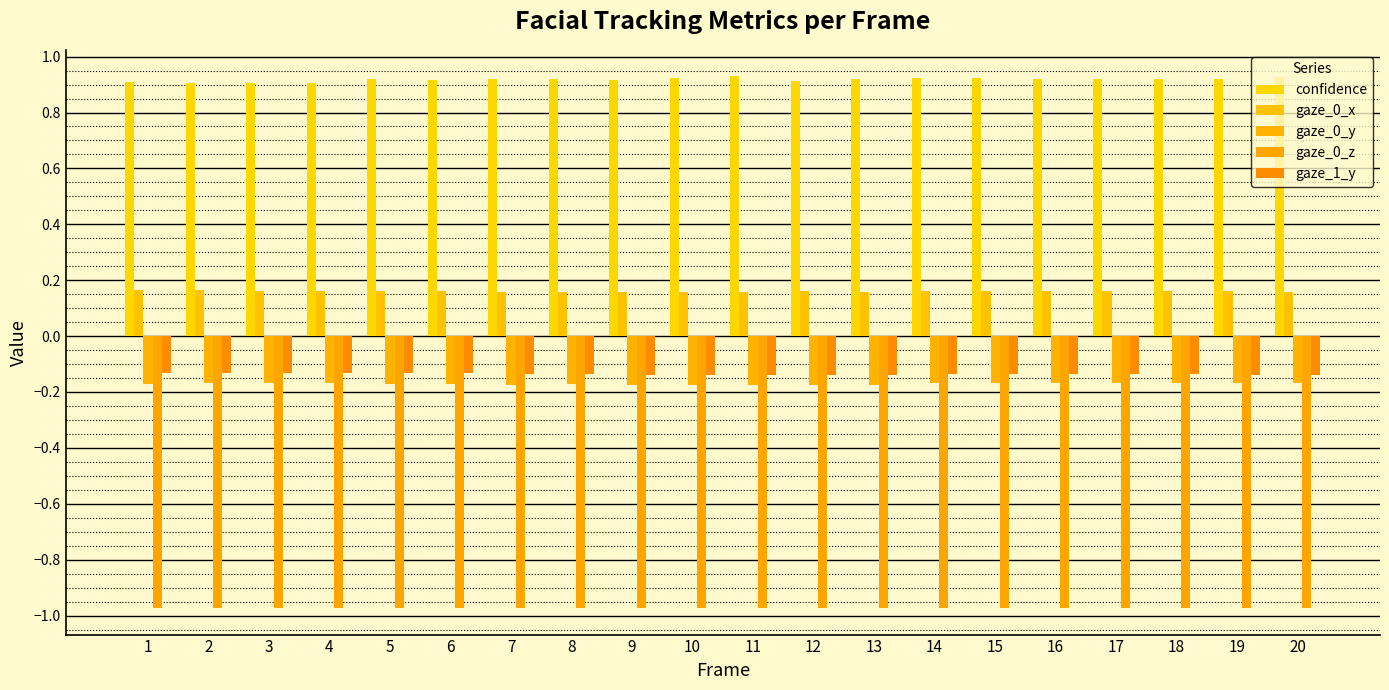

Which series has the widest spread of values?

confidence